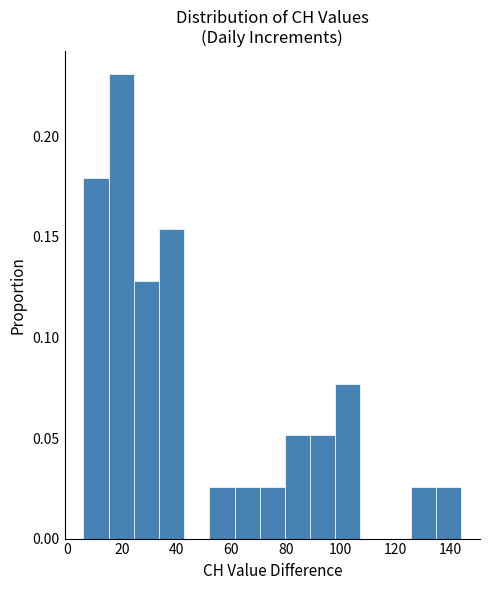

Which range on the x-axis has the tallest bar?

15.2 to 24.4